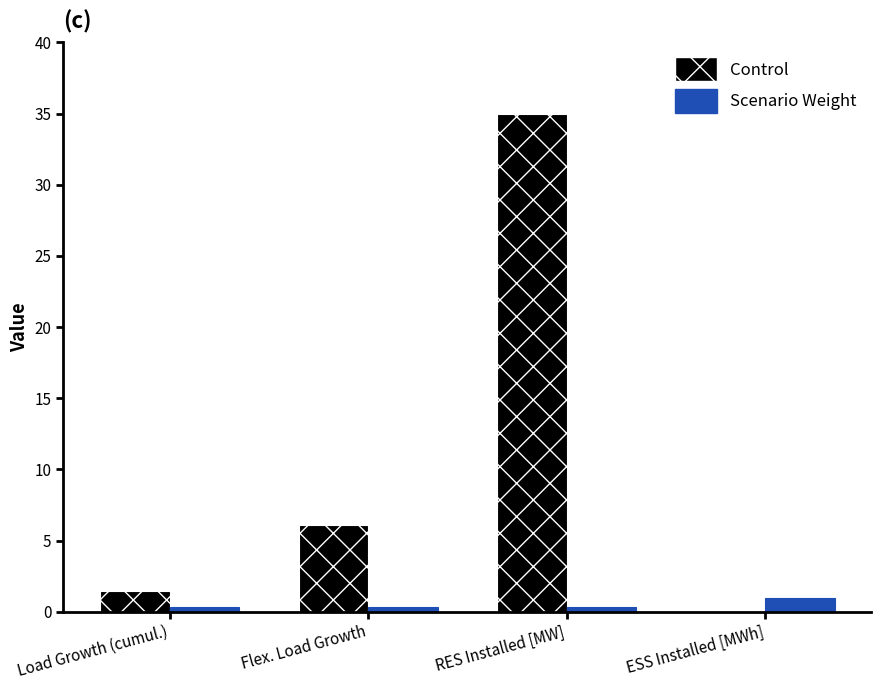

Which series has the largest total across all categories?

Control